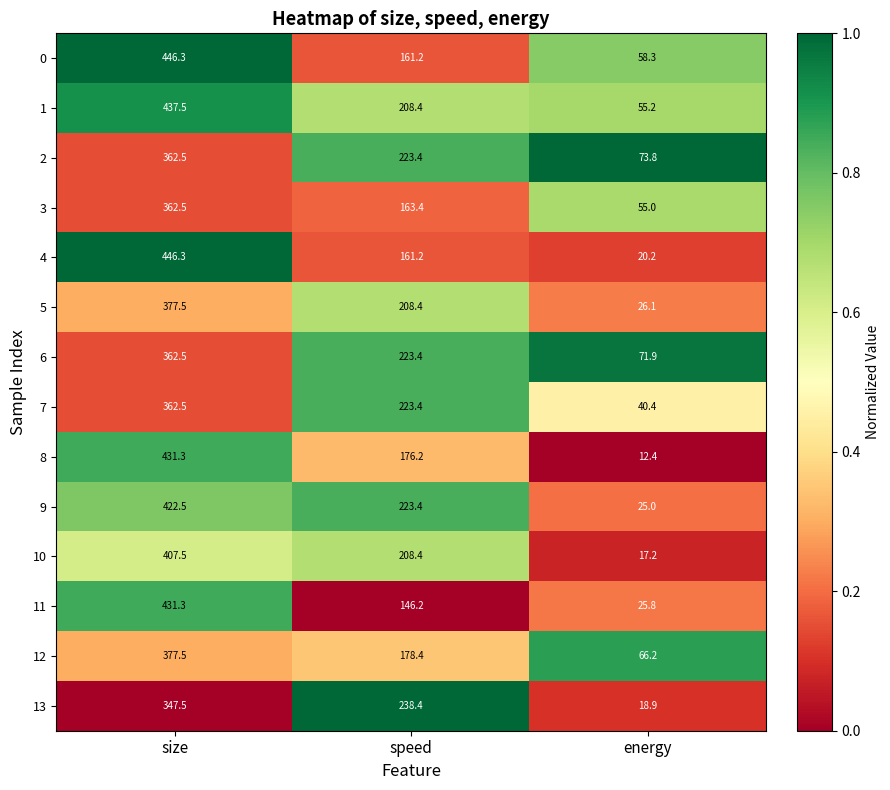

Which category has the lowest value in the 6 series?

energy